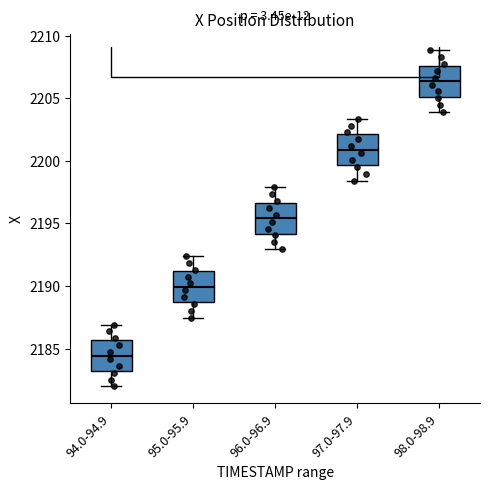

Where does the lower whisker of the box for 95.0-95.9 end on the y-axis? The values are not printed on the chart, so give them approximately, as read against the axis.

2187.5